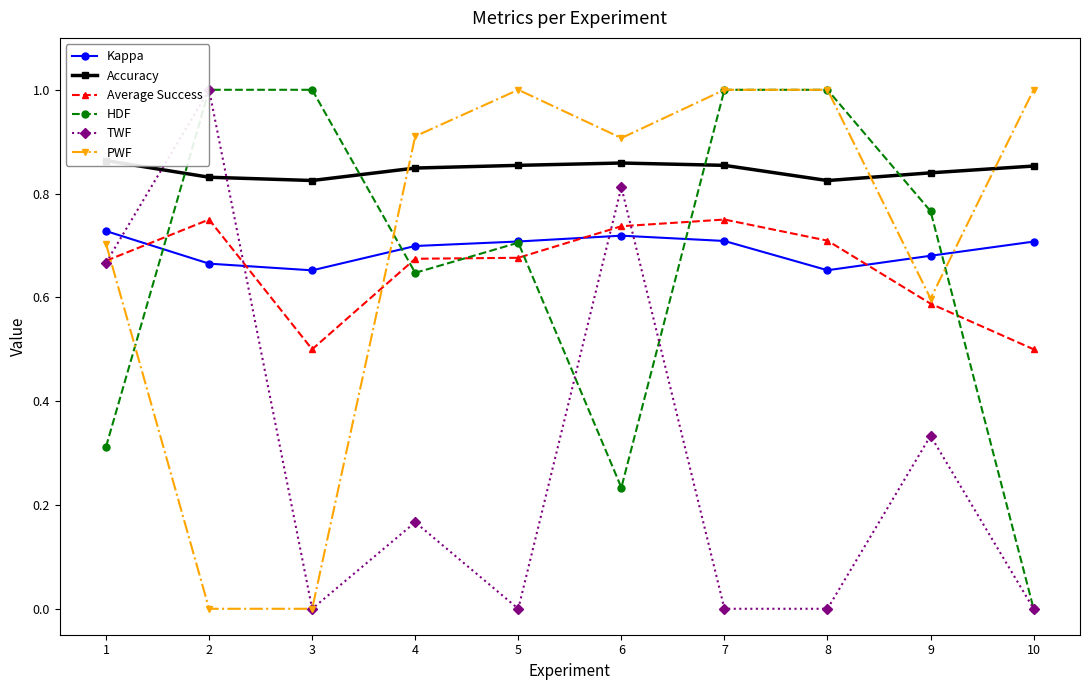

Is the value of PWF at 7 greater than the value of HDF at 1?

Yes